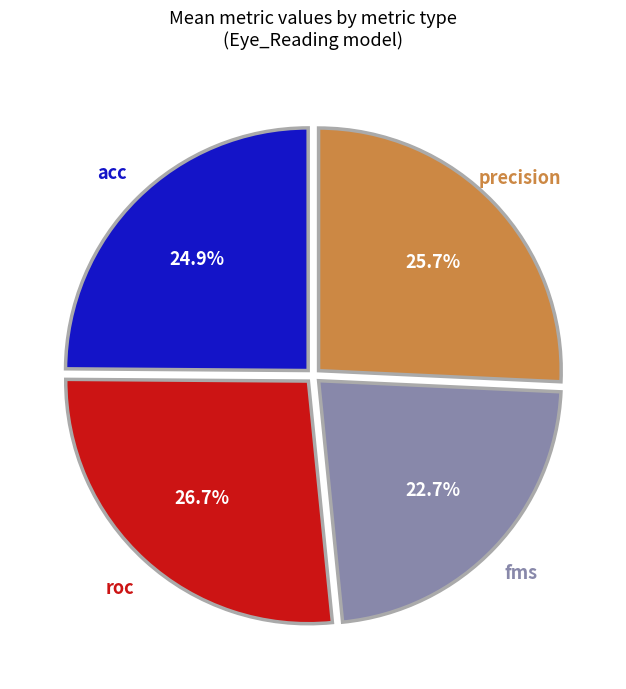

What percentage is the precision slice, to the nearest percent?

25%